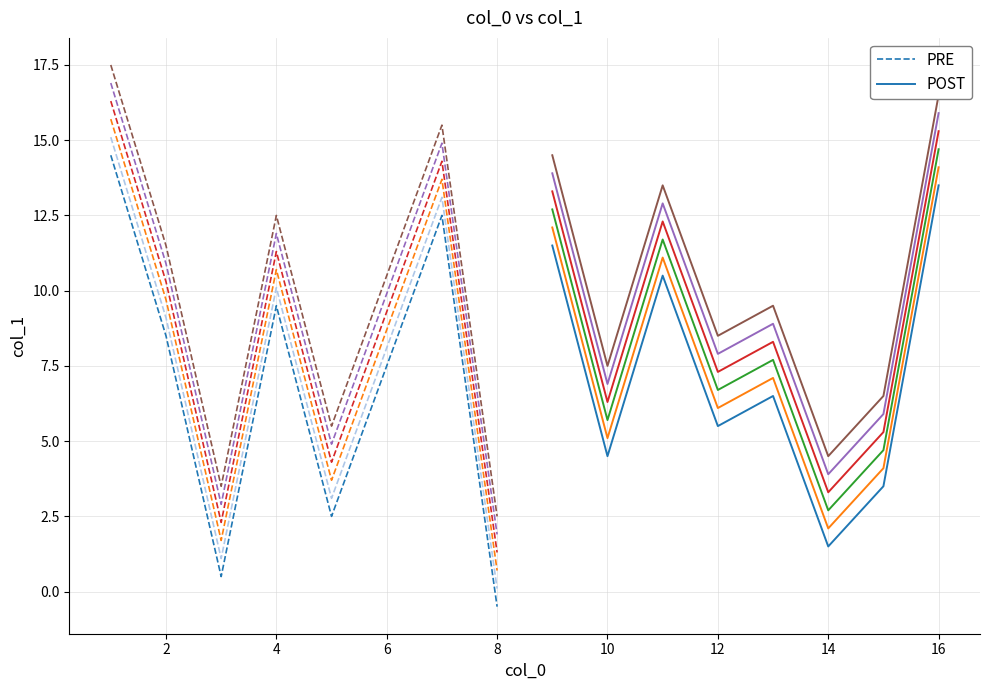

Which series ends up on top after the final intersection of PRE and POST?

POST